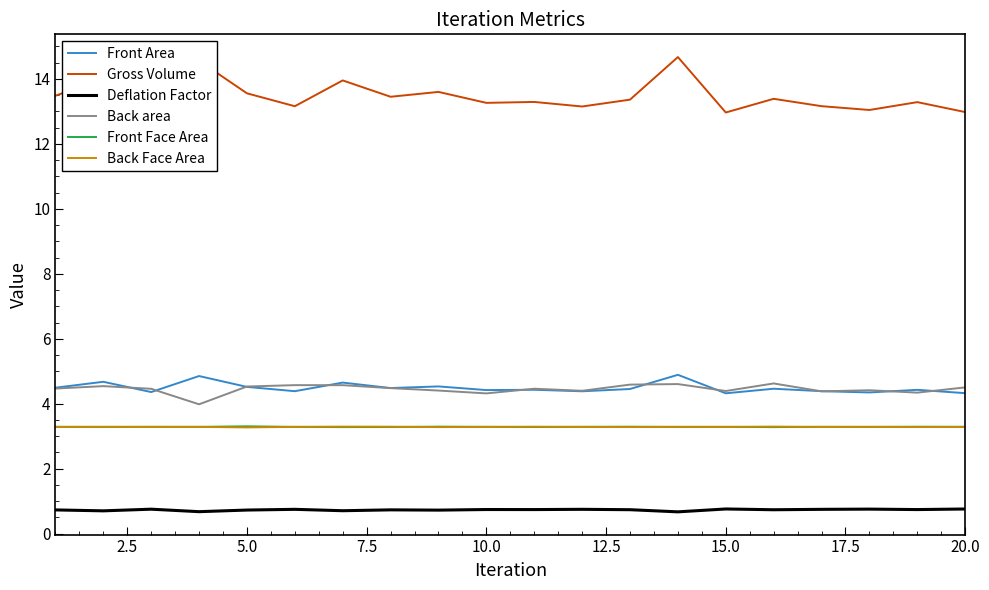

True or false: Back Face Area and Gross Volume cross at least once.

False